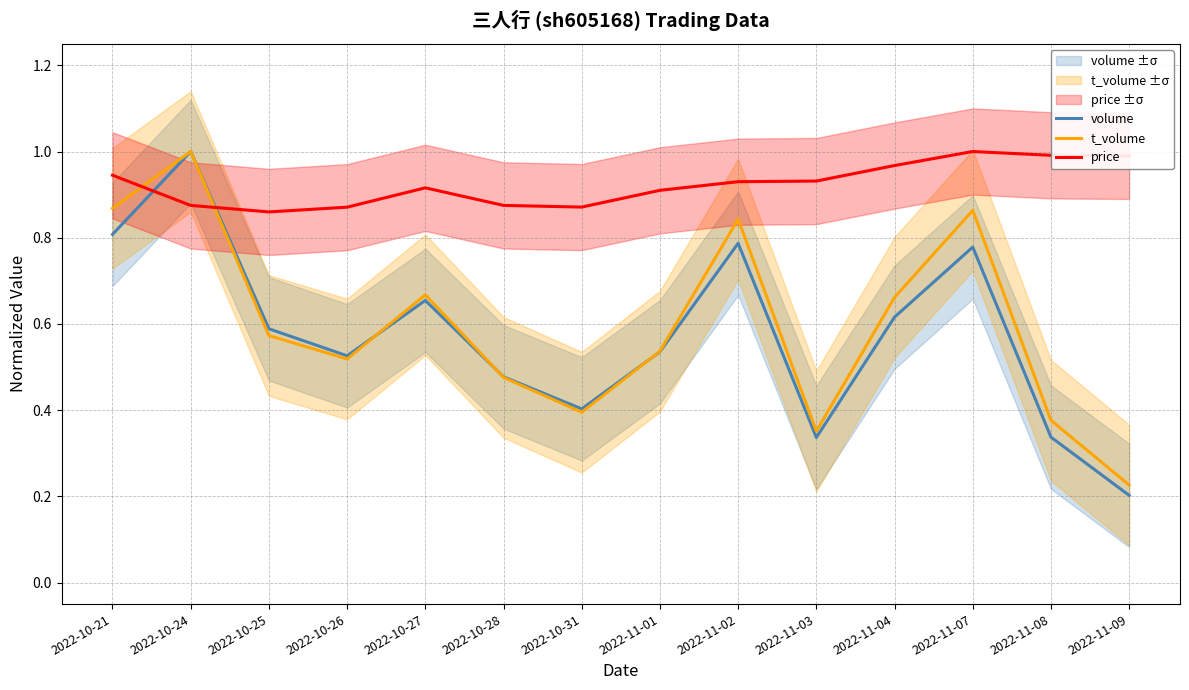

Is the value of t_volume at 2022-10-27 greater than the value of price at 2022-11-09?

No